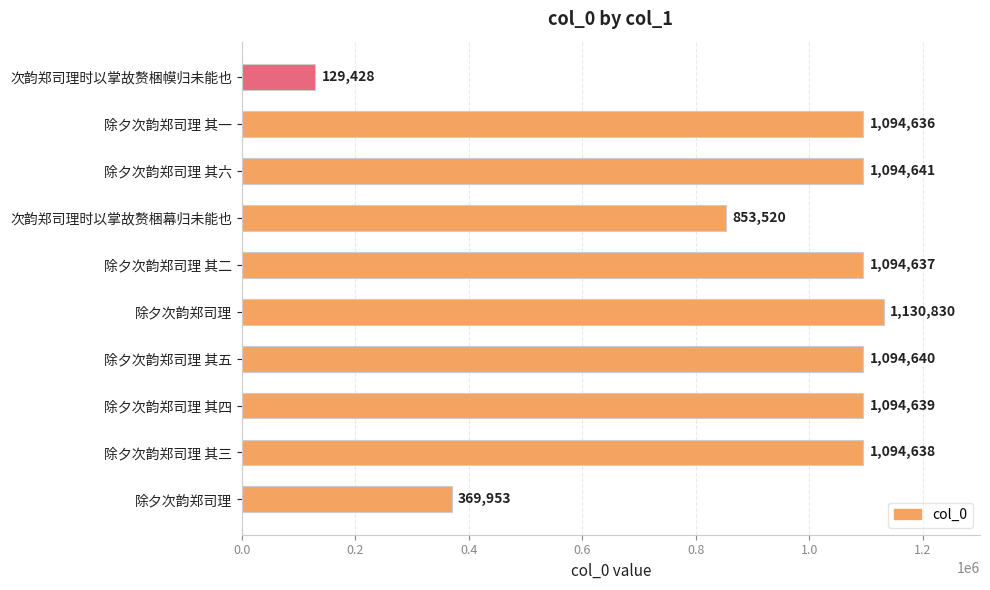

Count the number of categories in the chart.

10